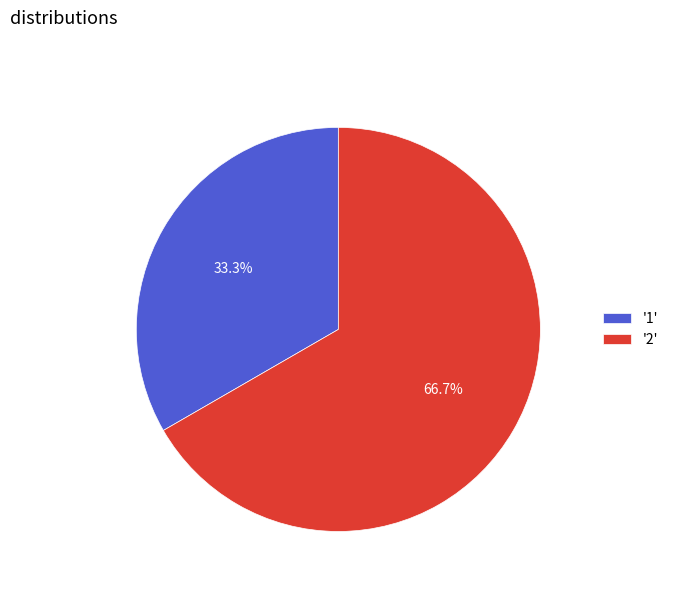

Between '1' and '2', which is larger?

'2'